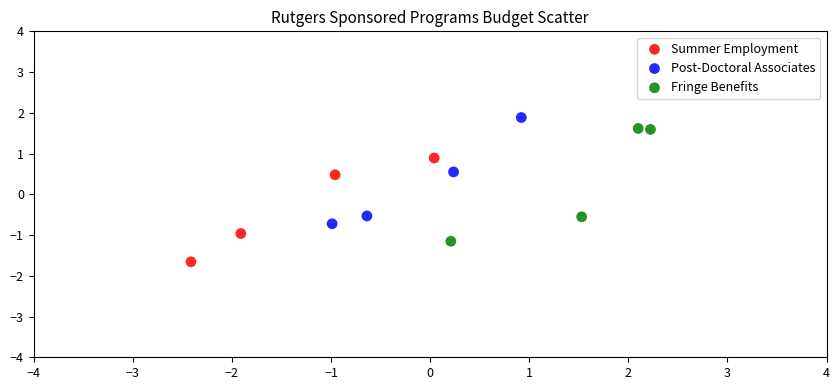

Which series has the largest Y range (max minus min)?

Fringe Benefits